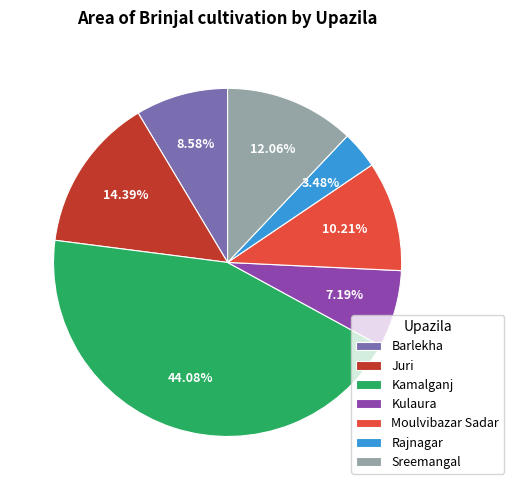

The Kamalganj slice represents 44% of the pie. True or false?

True